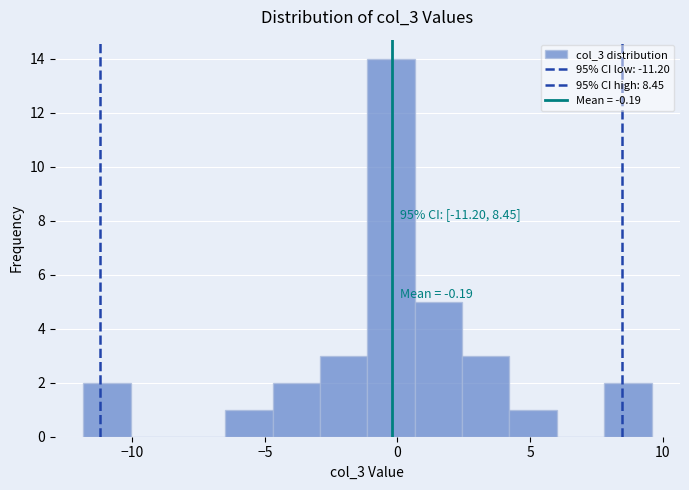

Around what value on the x-axis is the tallest bar? Give the approximate position of its centre, as read against the axis.

0.0